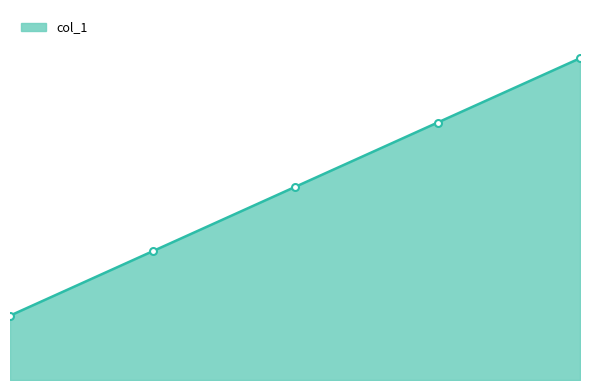

What is the difference between the maximum and minimum values?

40